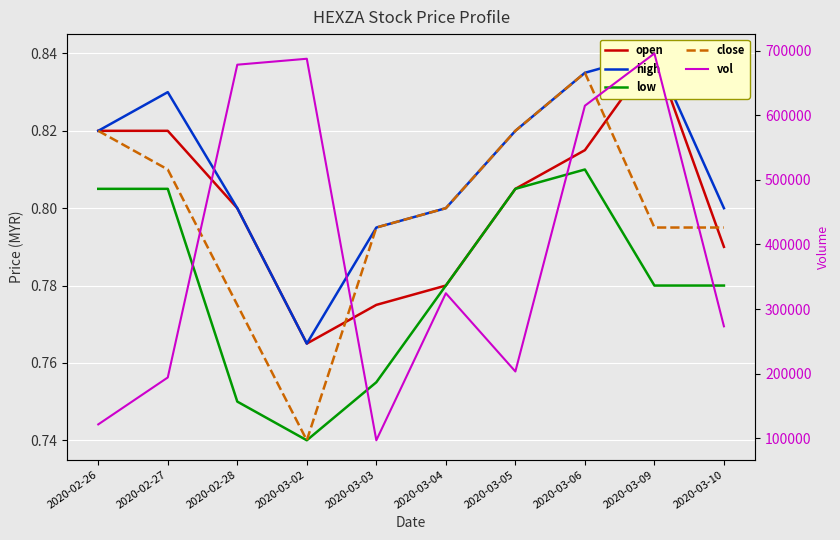

True or false: open and vol cross at least once.

False